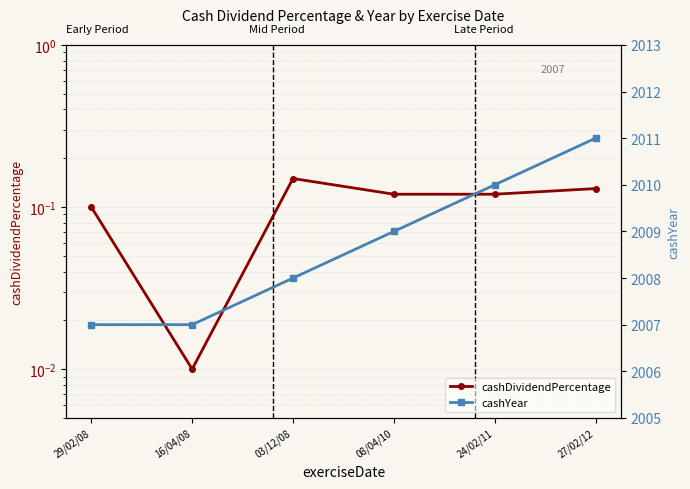

The cashYear series shows 2009.0 at 08/04/10. True or false?

True